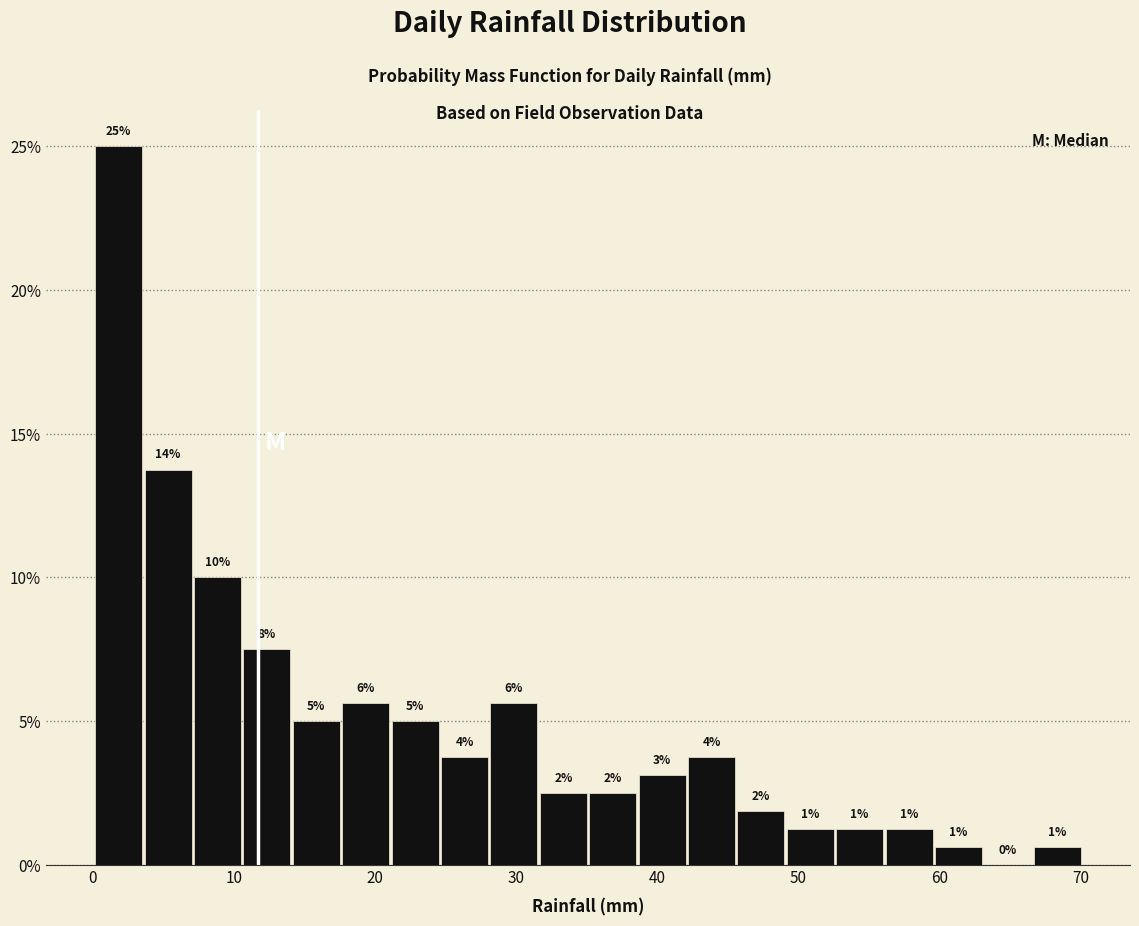

Around what value on the x-axis is the tallest bar? Give the approximate position of its centre, as read against the axis.

2